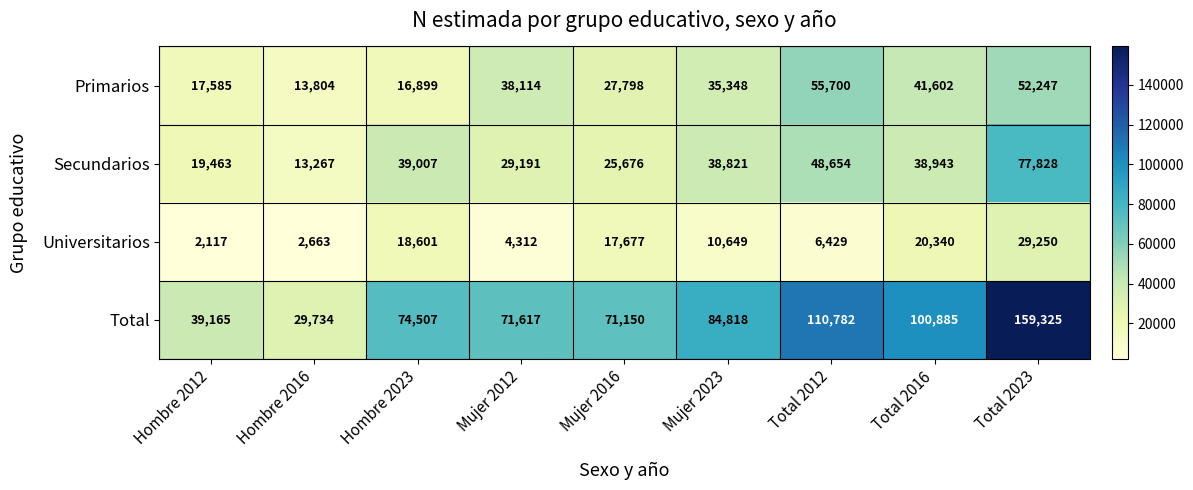

What is the minimum value for Primarios?

13804